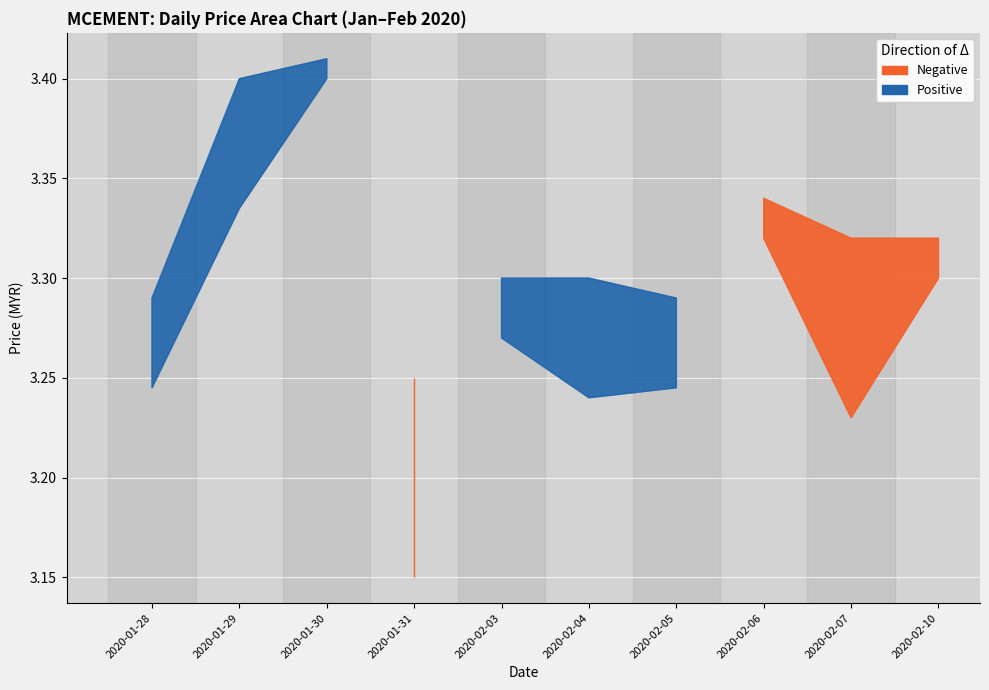

Count the open values in the range 3 to 4.

10